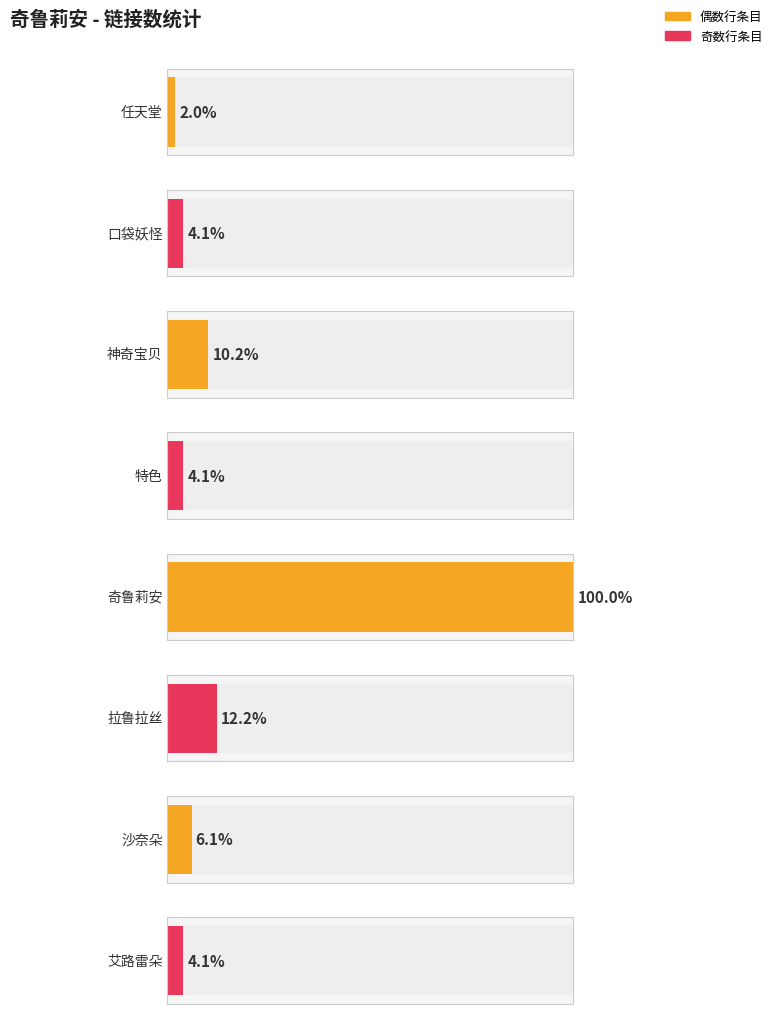

The value at 口袋妖怪 is 3. True or false?

False